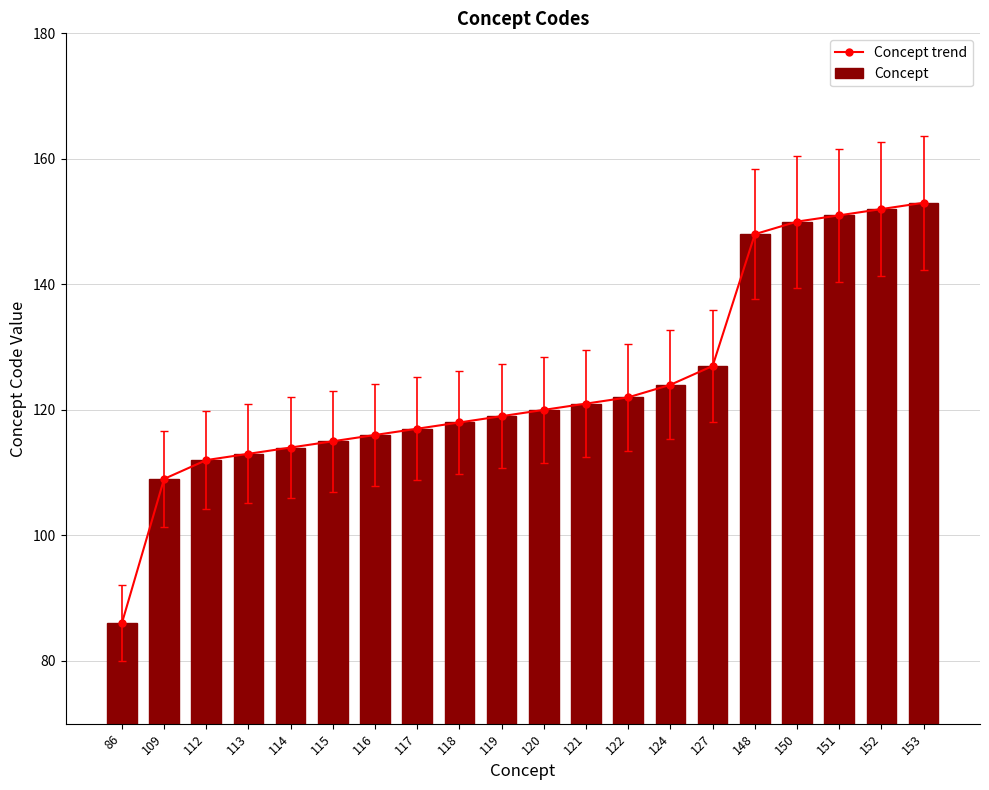

Which label corresponds to the largest value in the chart?

153